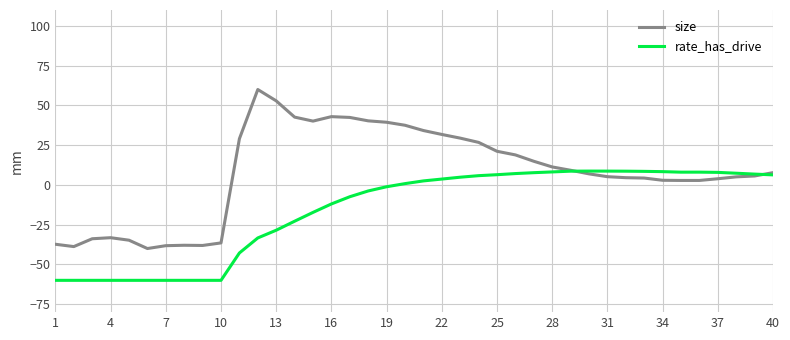

List the series in order of their overall mean, highest first.

size, rate_has_drive